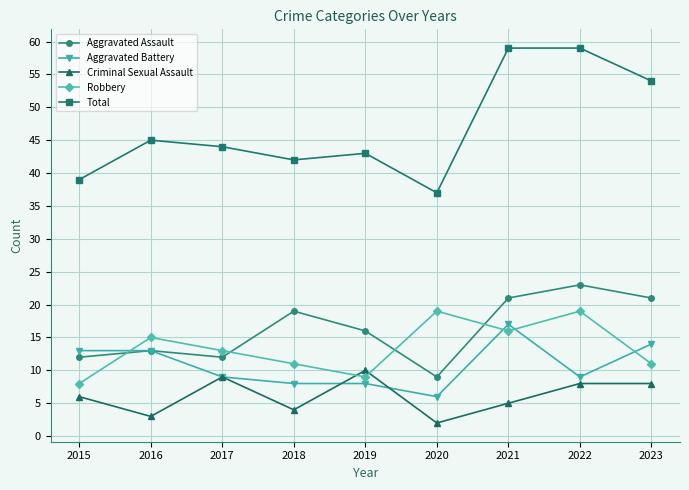

How many distinct data groups are displayed?

5